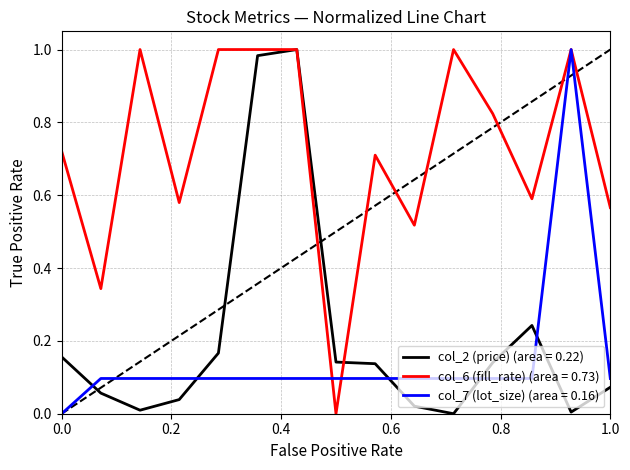

Rank the series by their maximum value, from lowest to highest.

col_2 (price), col_6 (fill_rate), col_7 (lot_size)